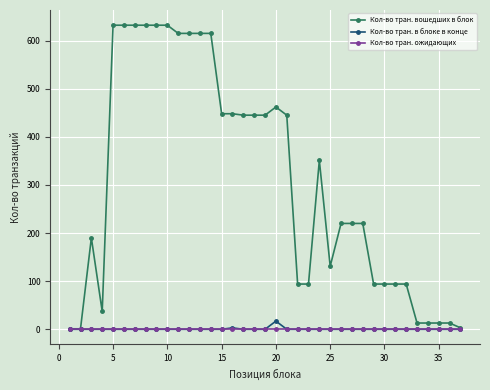

Which series has the widest spread of values?

Кол-во тран. вошедших в блок